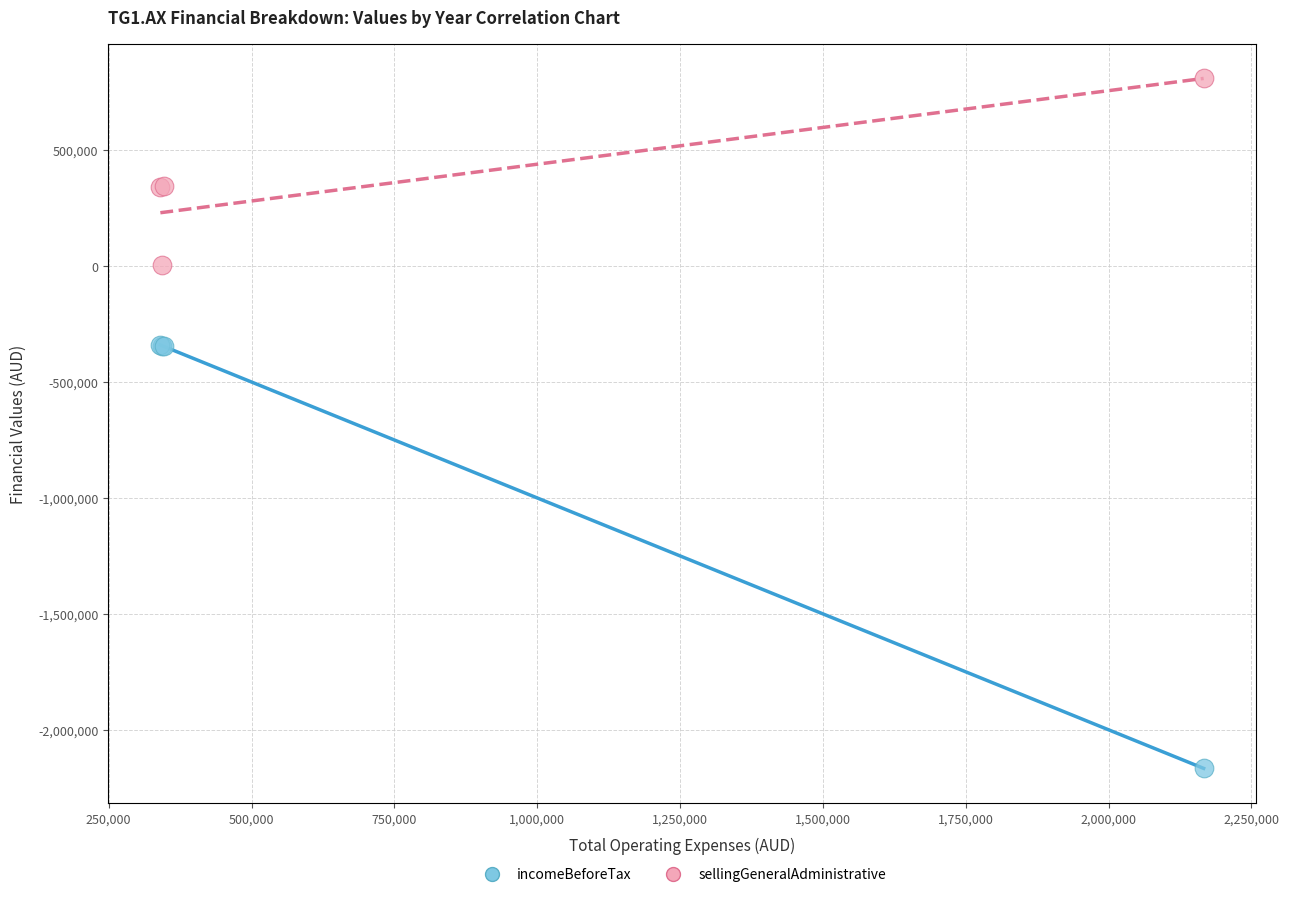

Which series has the largest Y range (max minus min)?

incomeBeforeTax